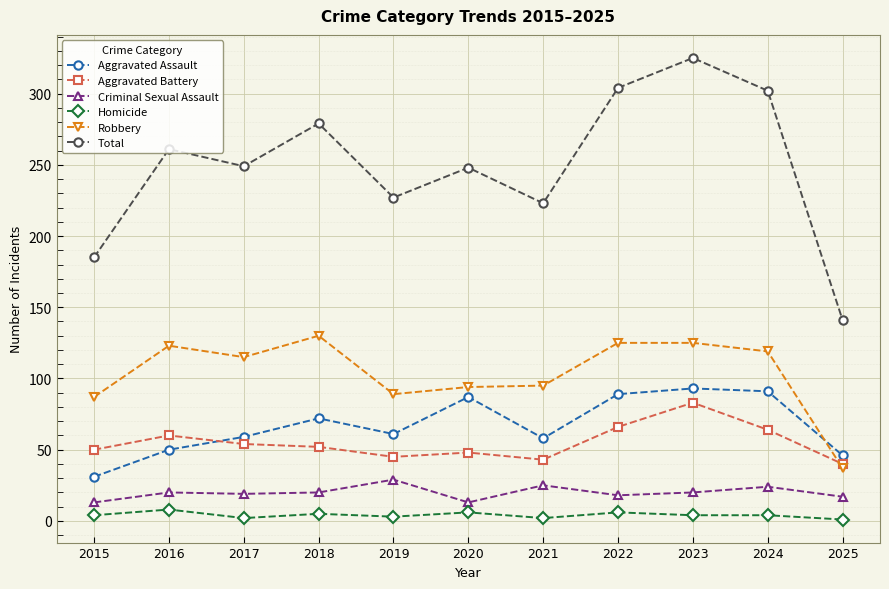

At which category does Robbery reach its first local peak?

2016